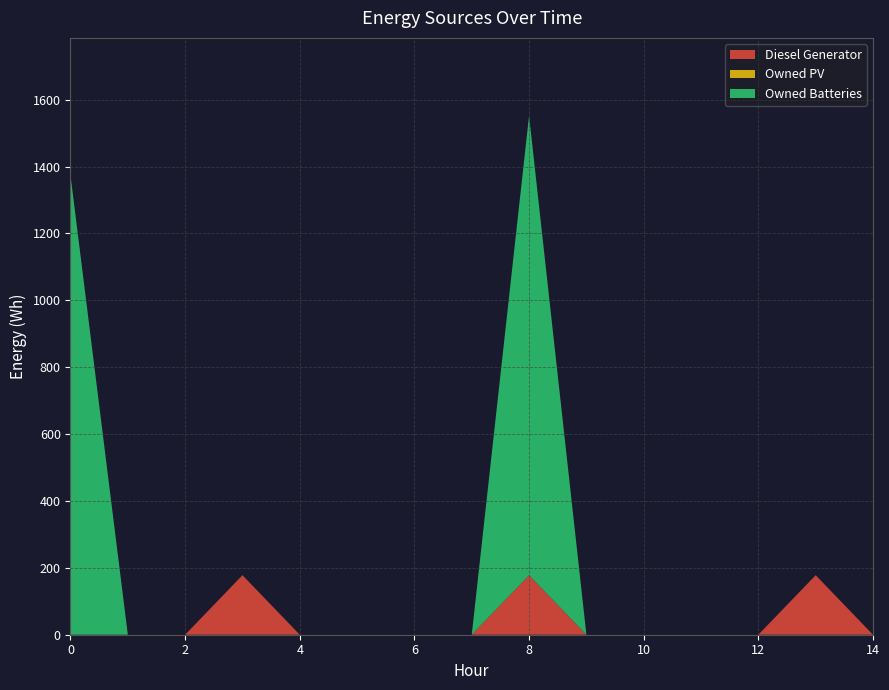

Reading left to right, extract all data points from this chart.

Diesel Generator: 0	0	0	178	0	0	0	0	178	0	0	0	0	178	0
Owned PV: 0	0	0	0	0	0	0	0	0	0	0	0	0	0	0
Owned Batteries: 1374	0	0	0	0	0	0	0	1374	0	0	0	0	0	0